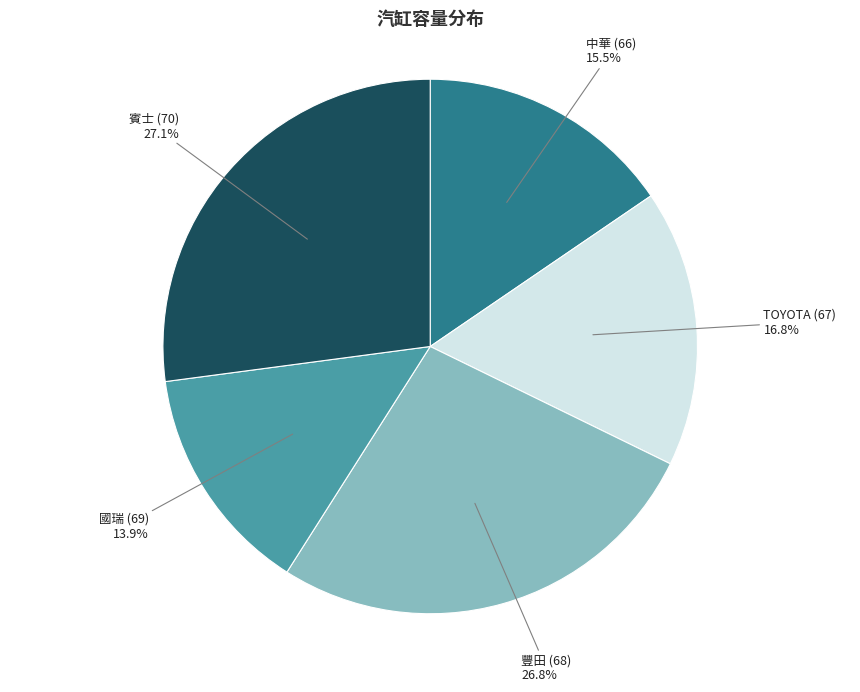

What is the ratio of the value at 賓士 (70) to the value at TOYOTA (67)?

1.6